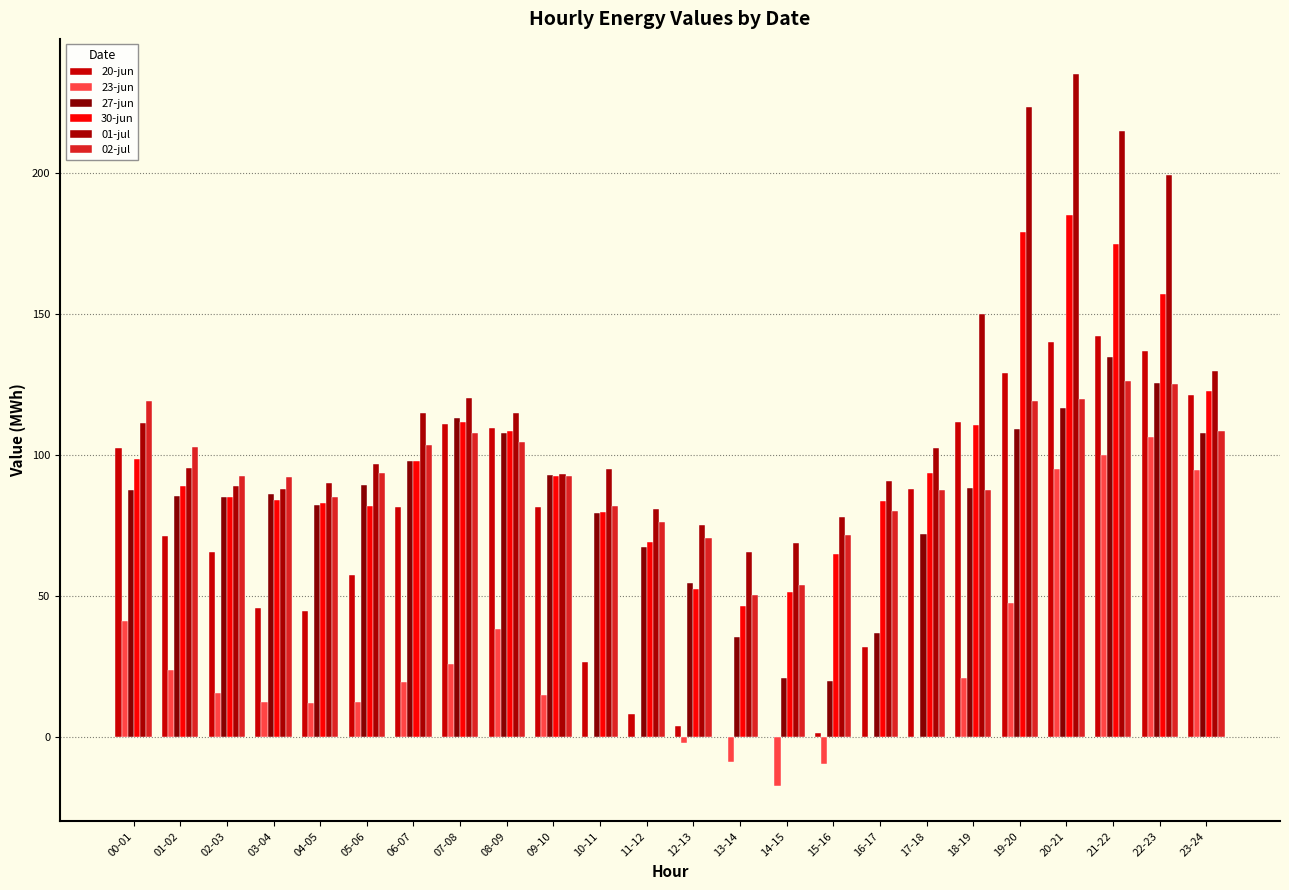

What is the sum of all 30-jun values?

2402.9